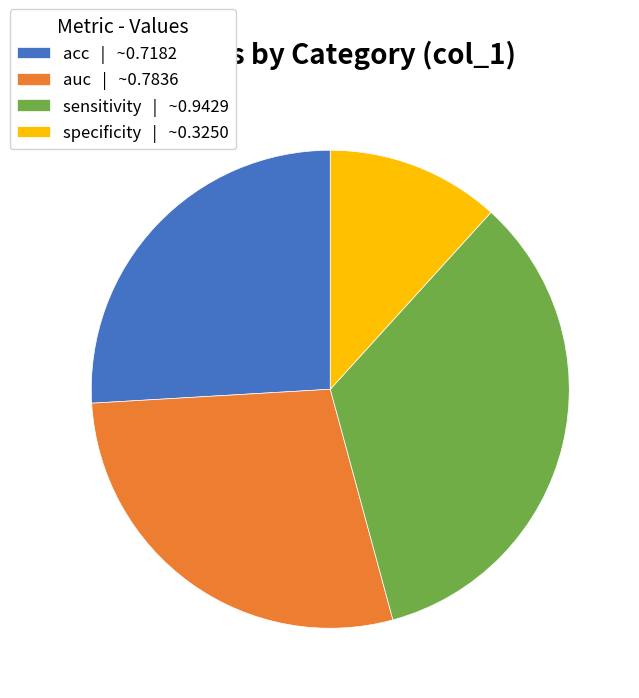

Which slice is the largest?

sensitivity